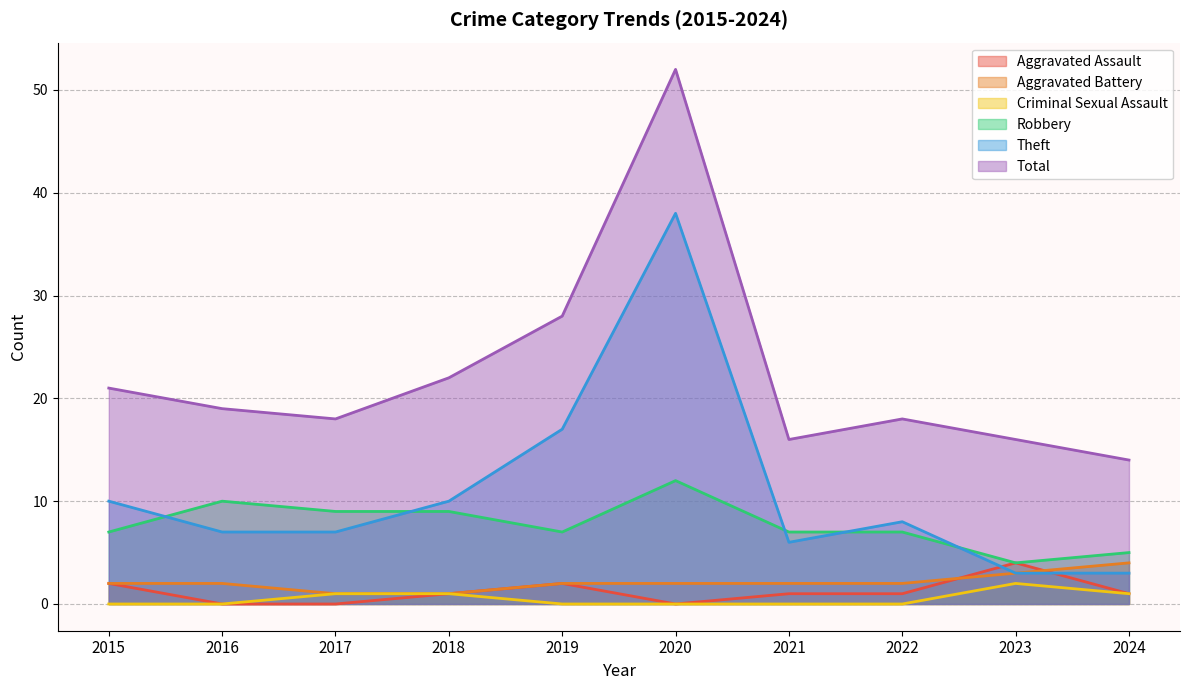

In Robbery, how many points are lower than both neighbors (excluding endpoints)?

2